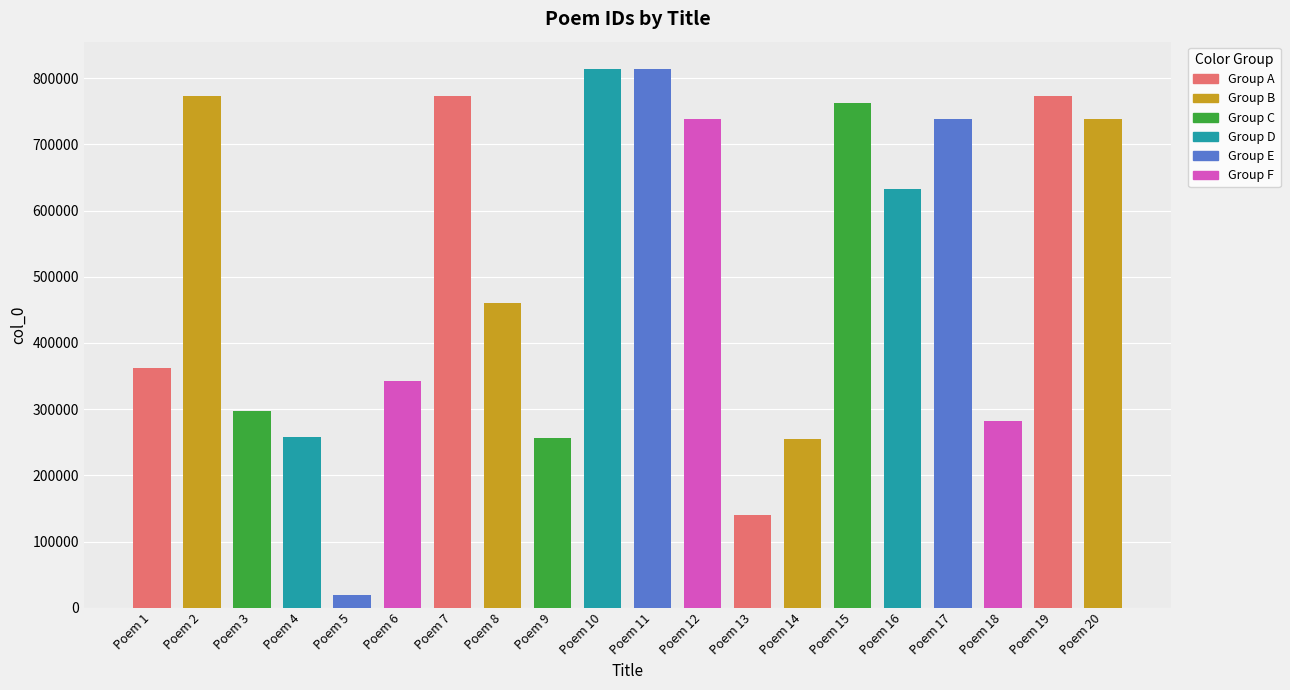

The value at Poem 10 is 814518. True or false?

True